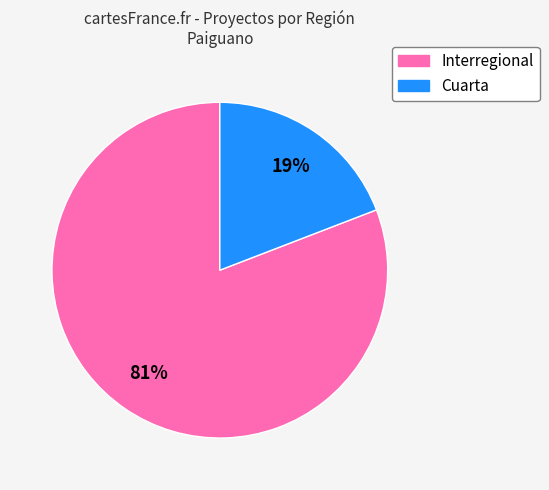

Count the number of slices in the pie.

2